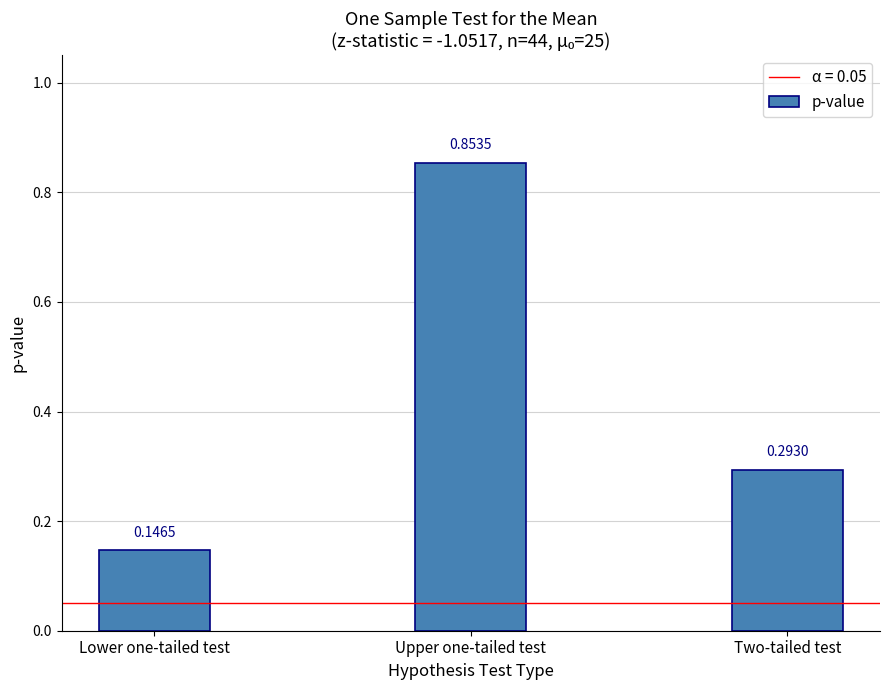

What position from the right is Two-tailed test?

1